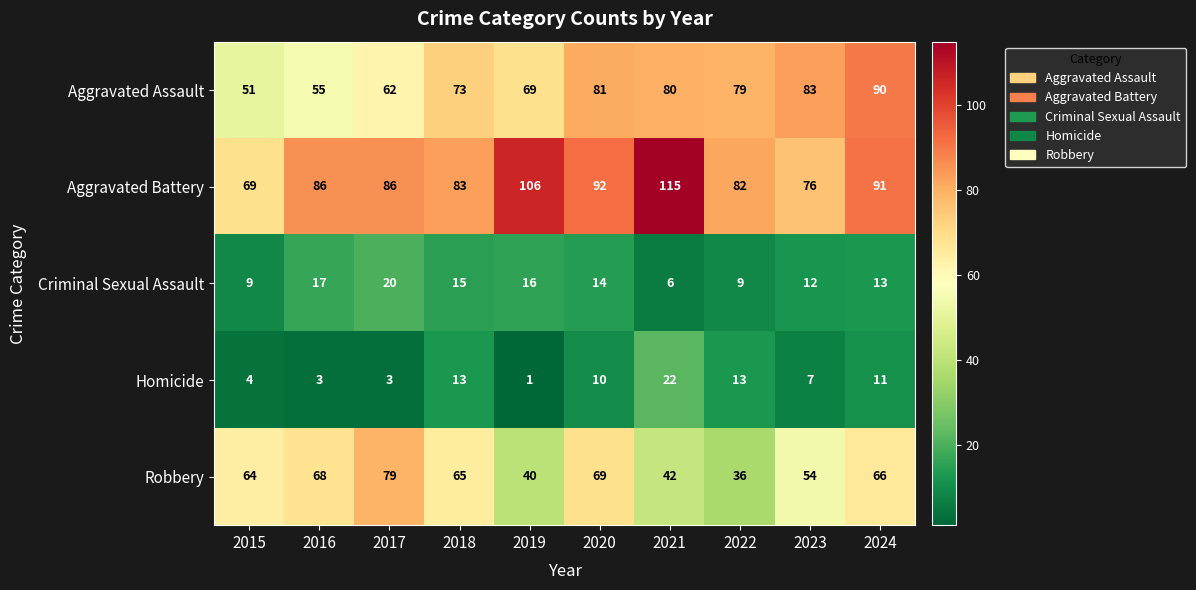

What is the sum of the Robbery values at 2024 and 2017?

145